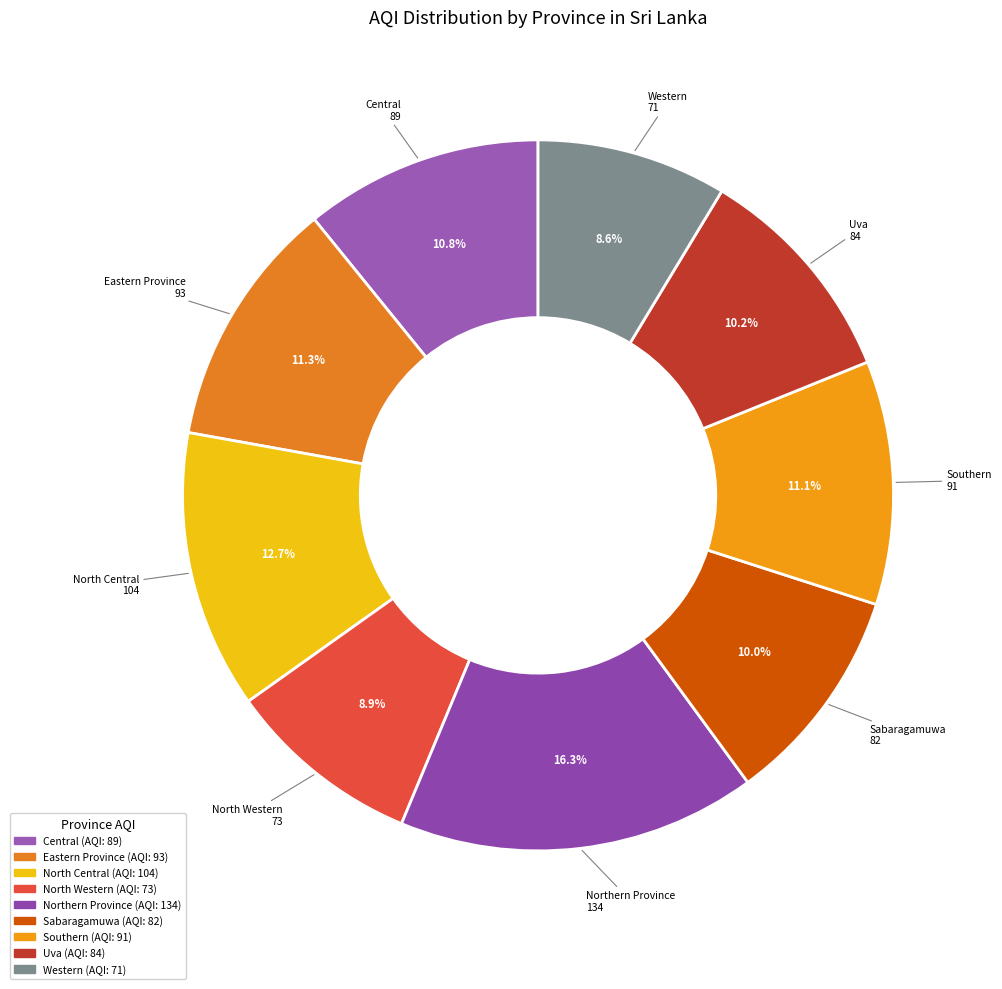

Which has a higher value, Western or North Central?

North Central